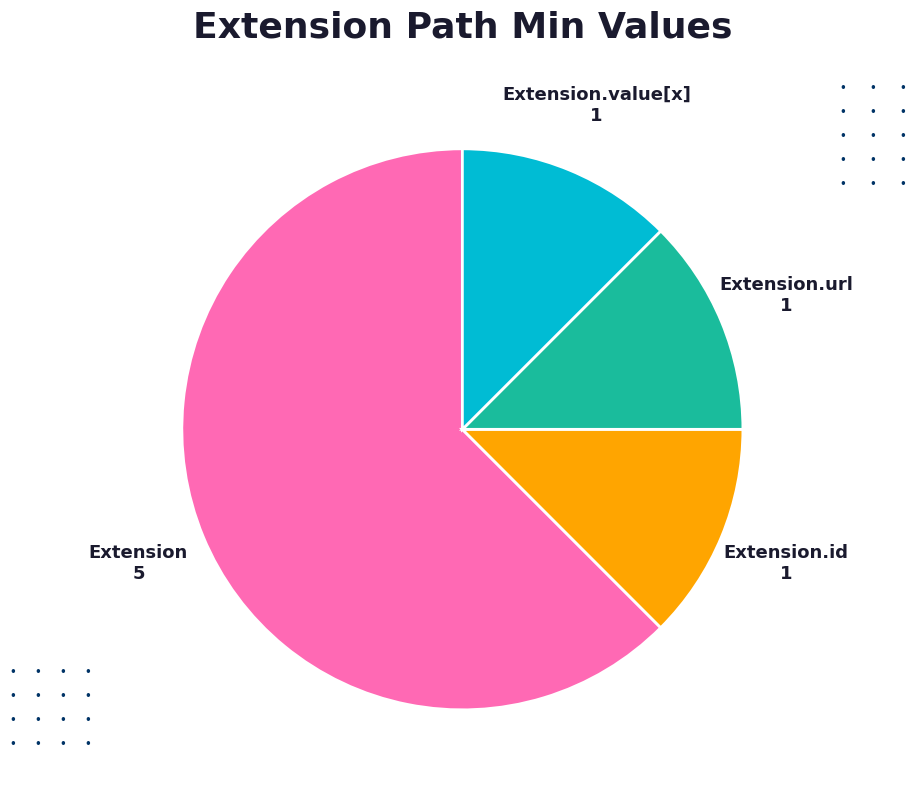

What is the majority slice?

Extension